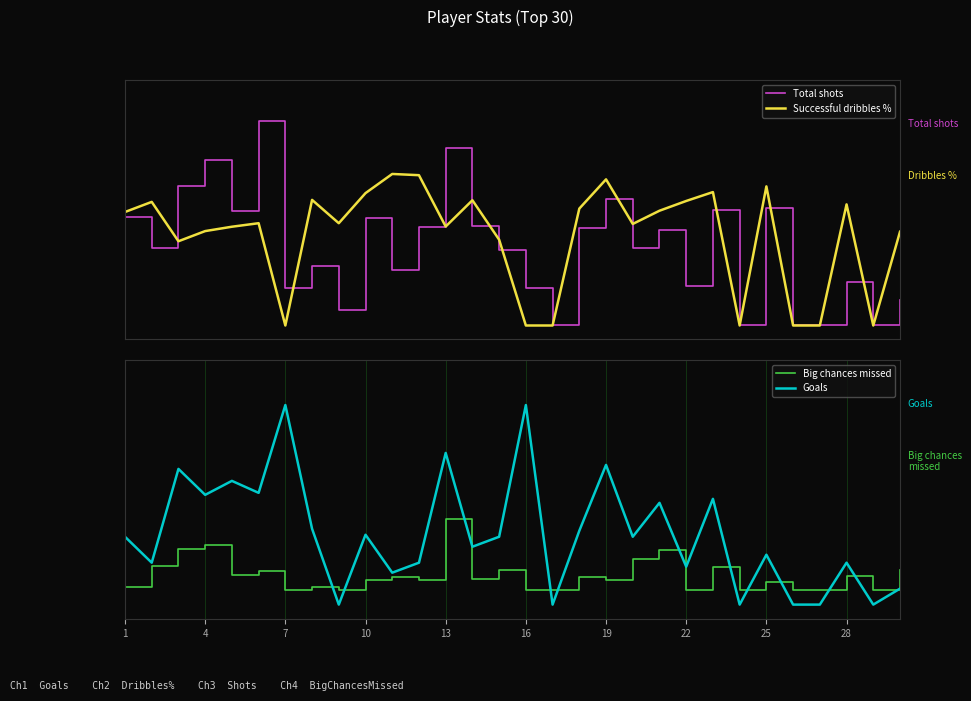

How many categories are shown in the chart?

30